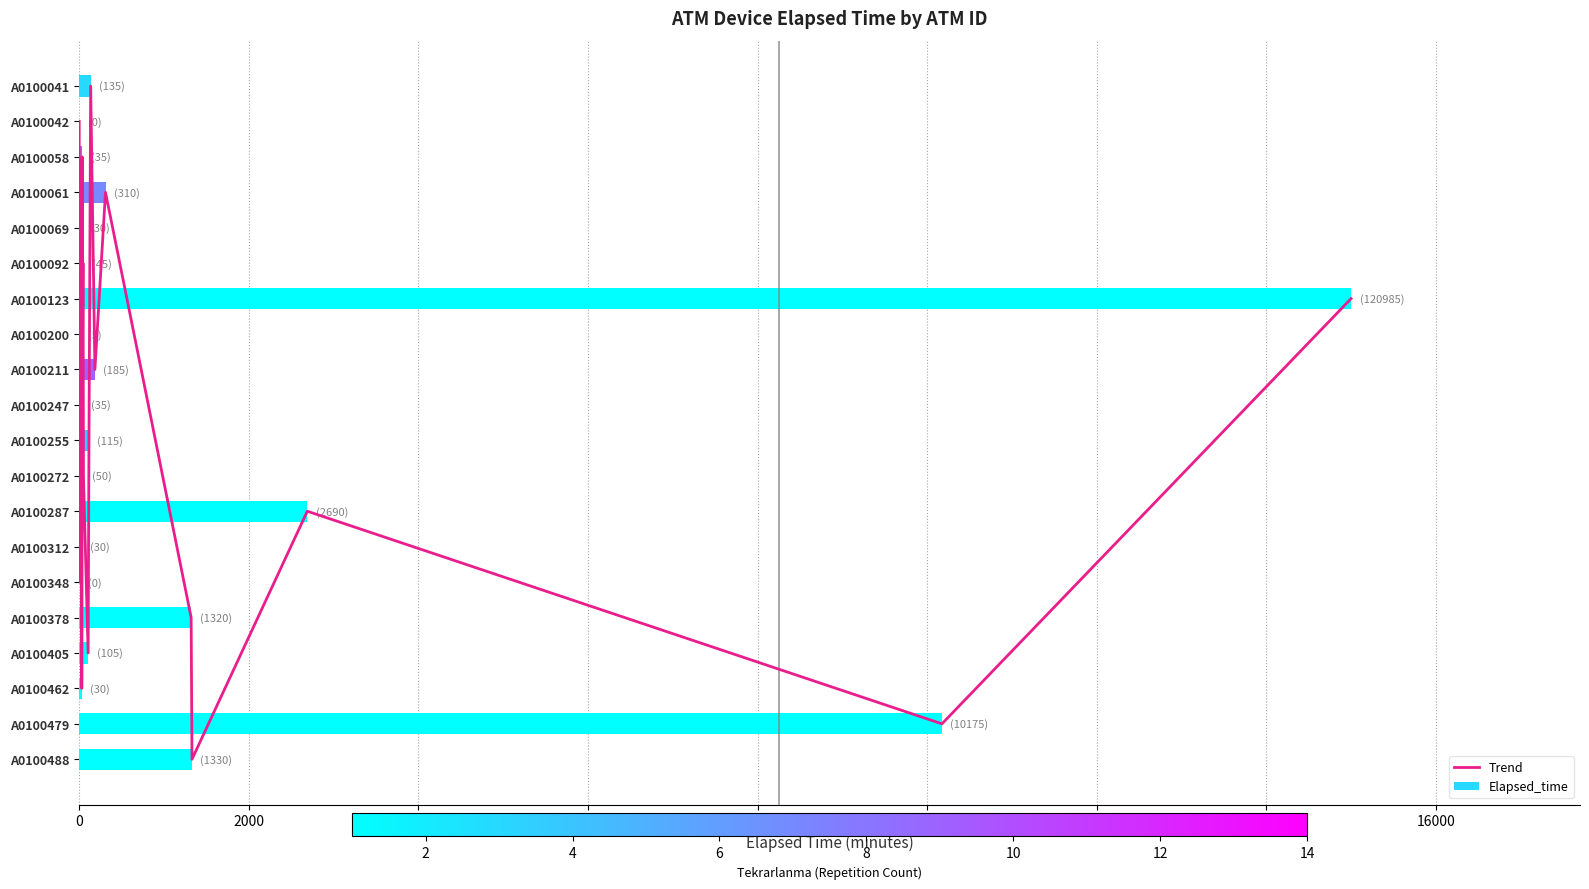

Which series has the largest total across all categories?

Elapsed_time